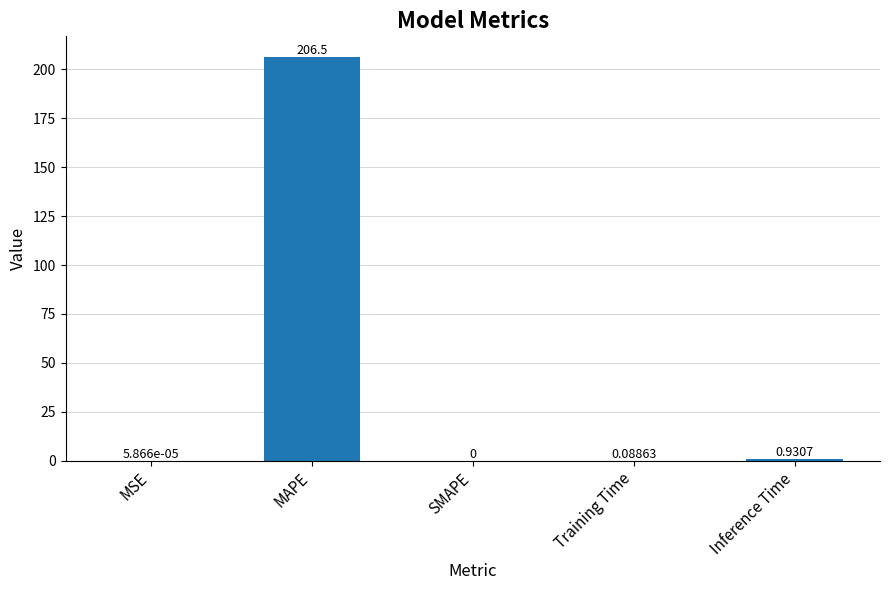

What is the change in value from MAPE to SMAPE?

-206.5